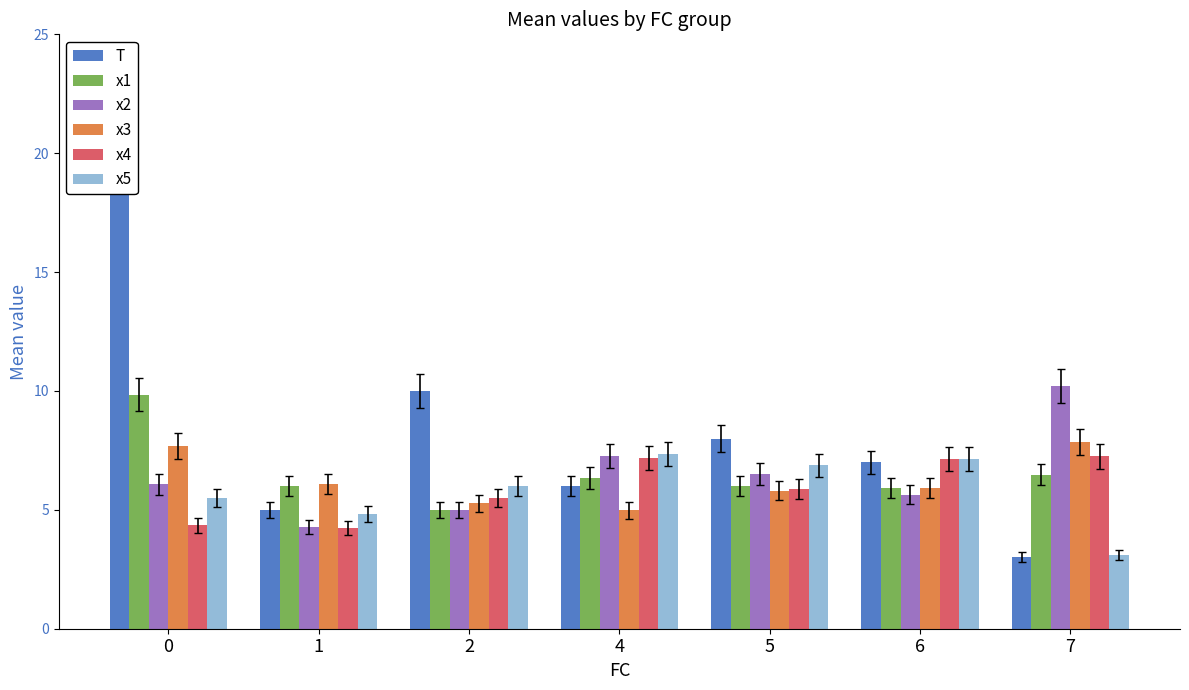

Which series has the largest total across all categories?

T